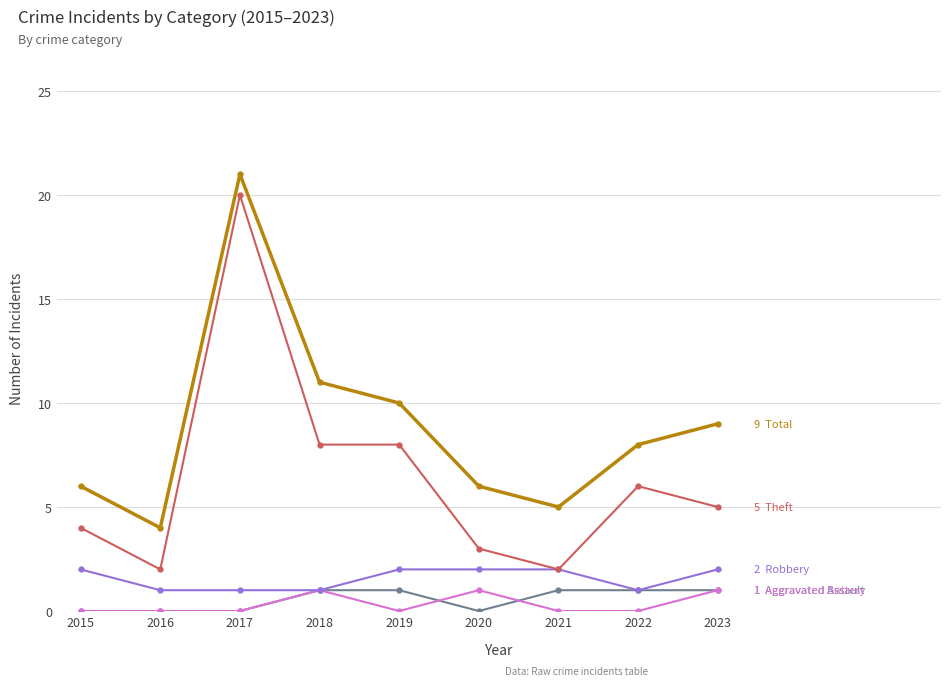

What is the difference between the highest and lowest values at 2020?

6